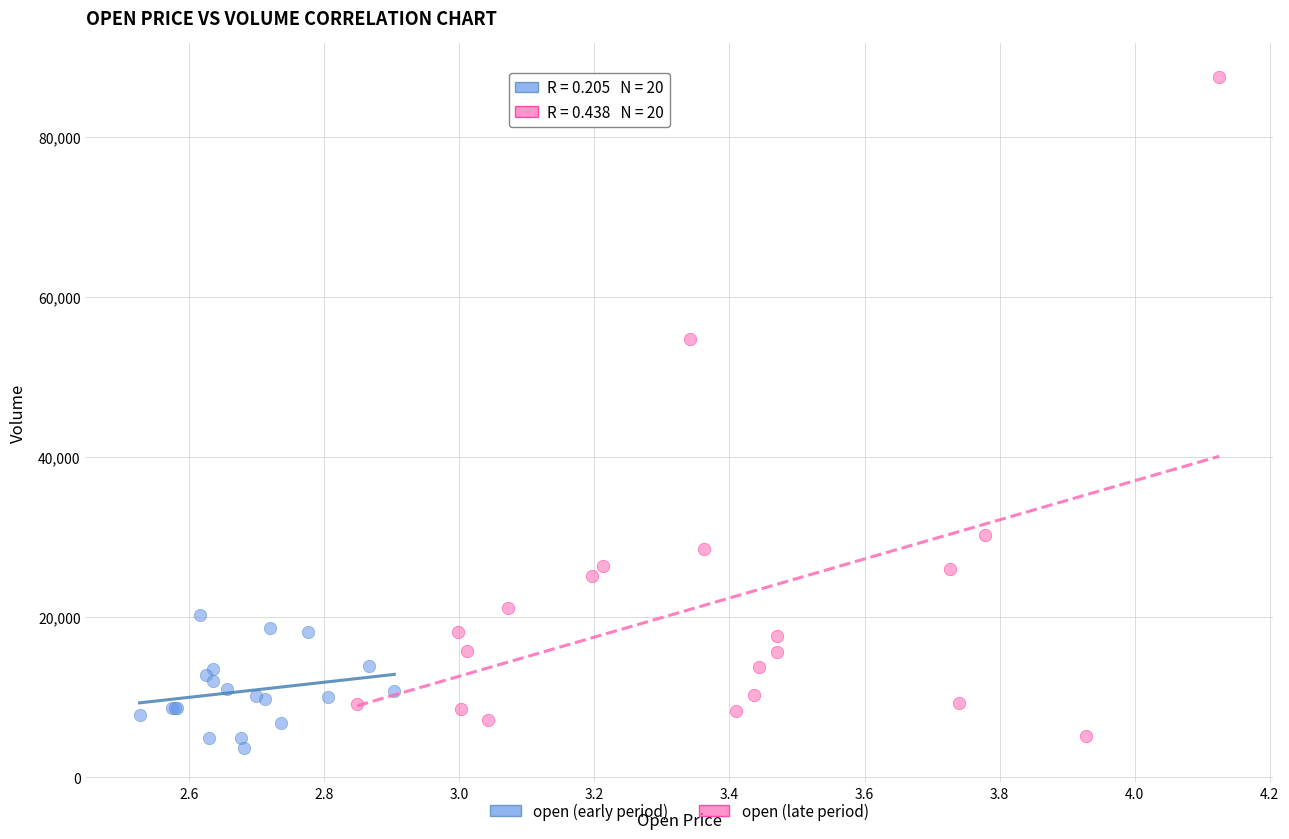

Which series has the widest spread of Y values?

open (late period)